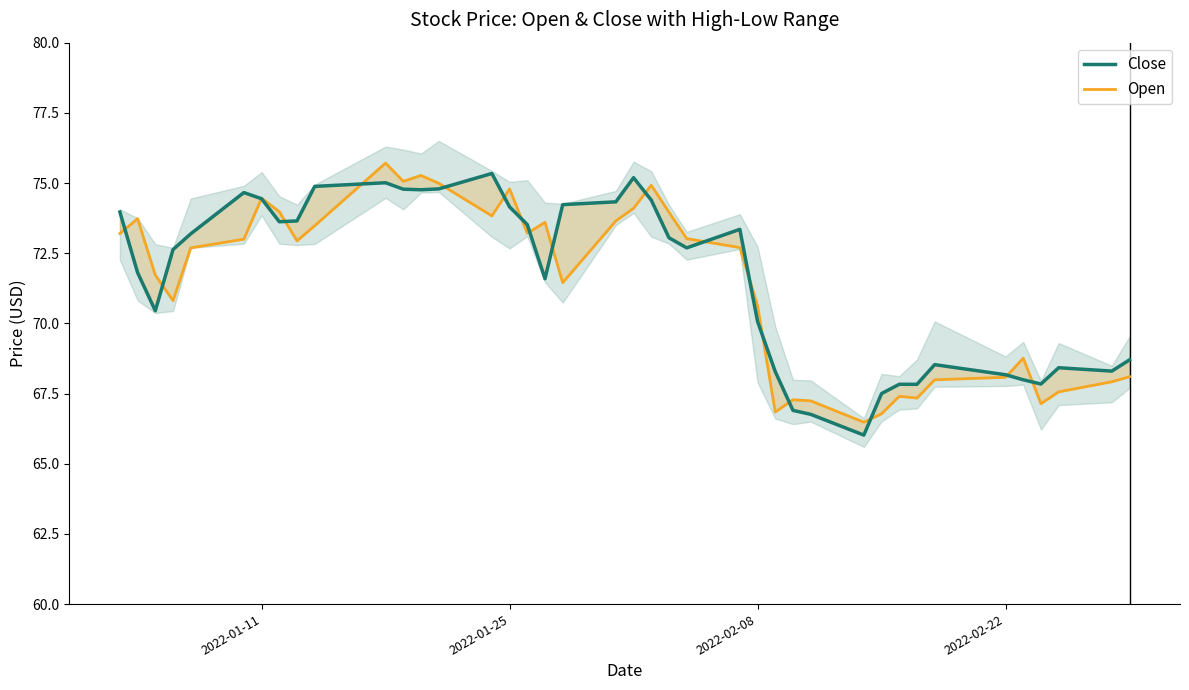

How many data points in Close are above 73?

20